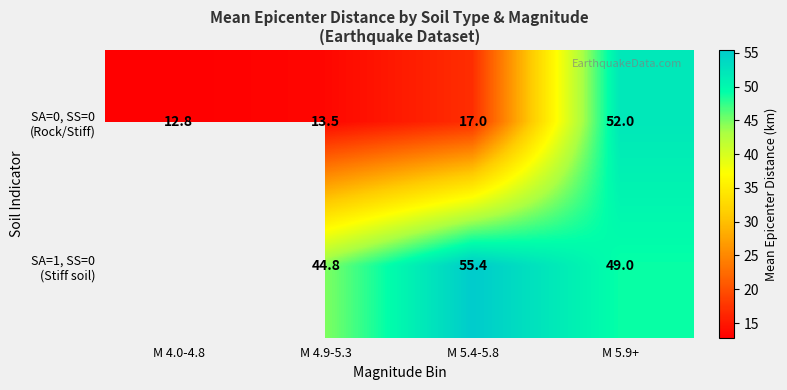

Which series has the largest range (max minus min)?

SA=0, SS=0 (Rock/Stiff)